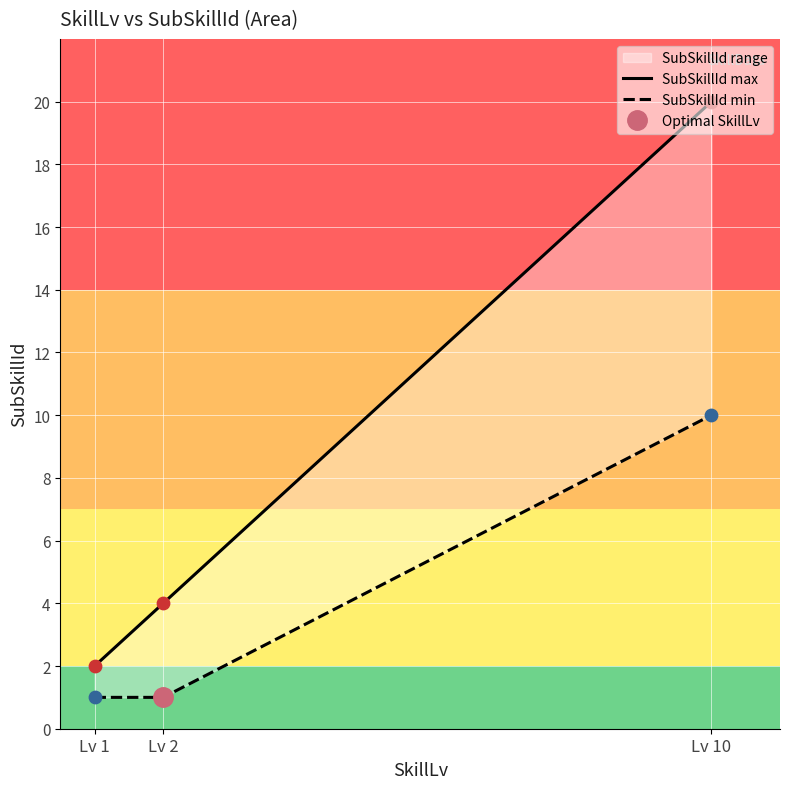

What is the ratio of the value at 1 to the value at 10?

0.1